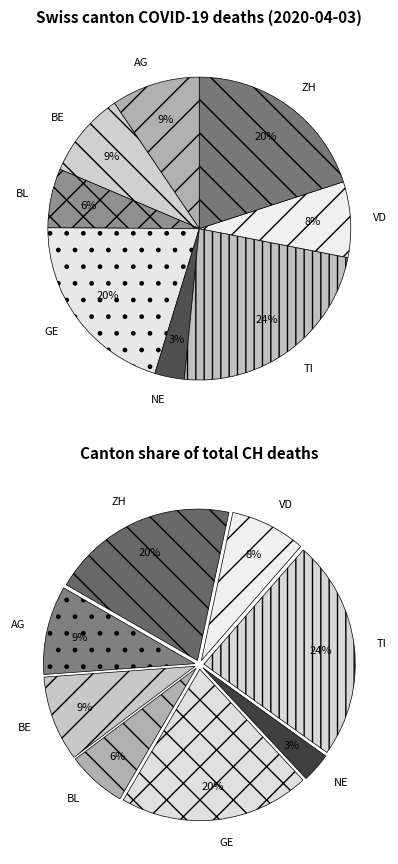

To the nearest percent, what portion does TI represent?

24%